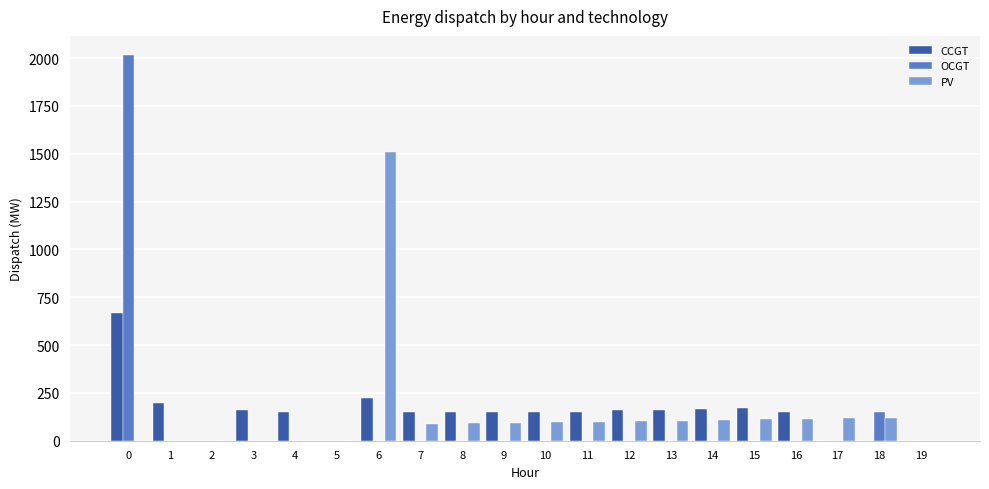

How many groups of bars are there?

20